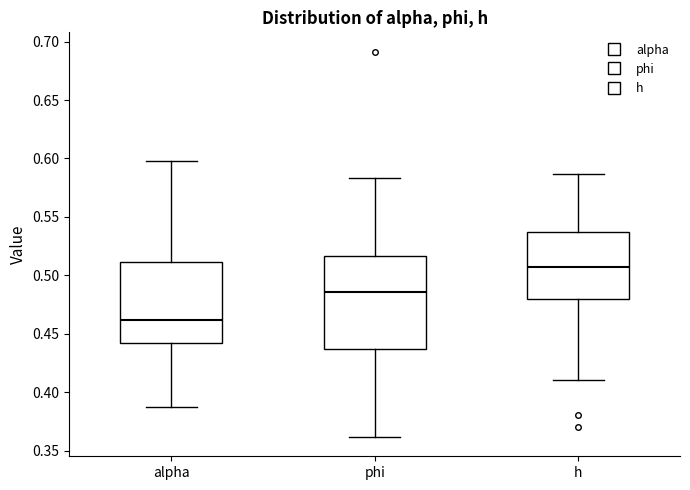

Which box has the highest median line?

h